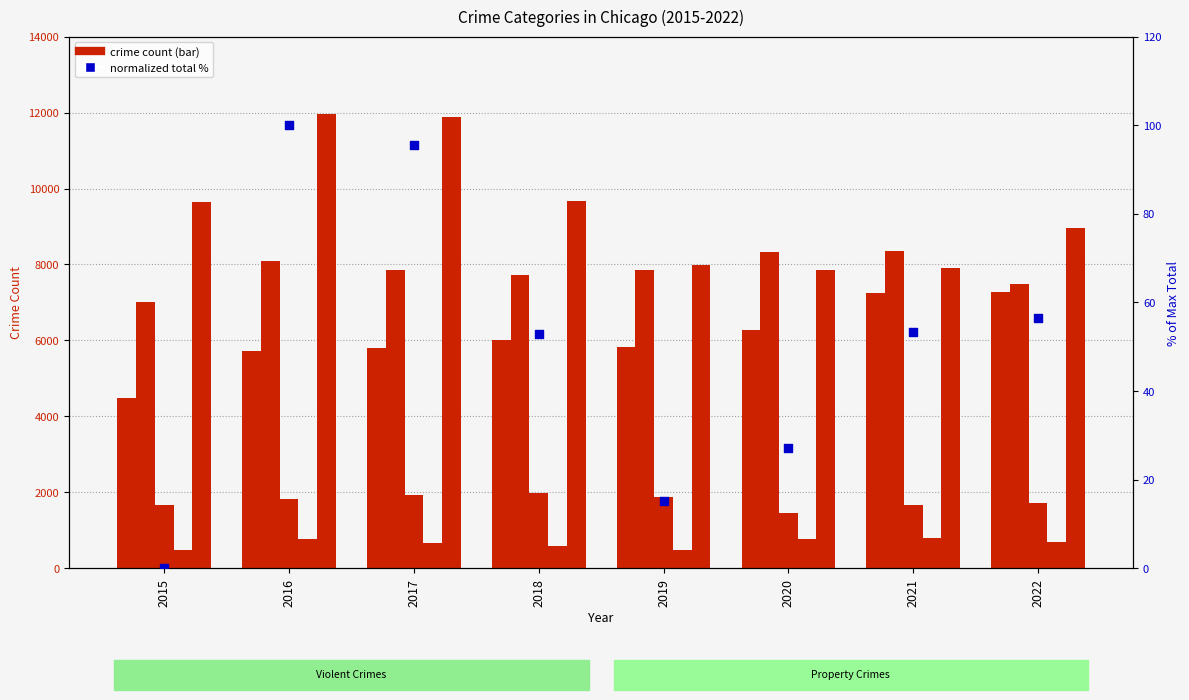

Which series has the largest Y range (max minus min)?

Robbery